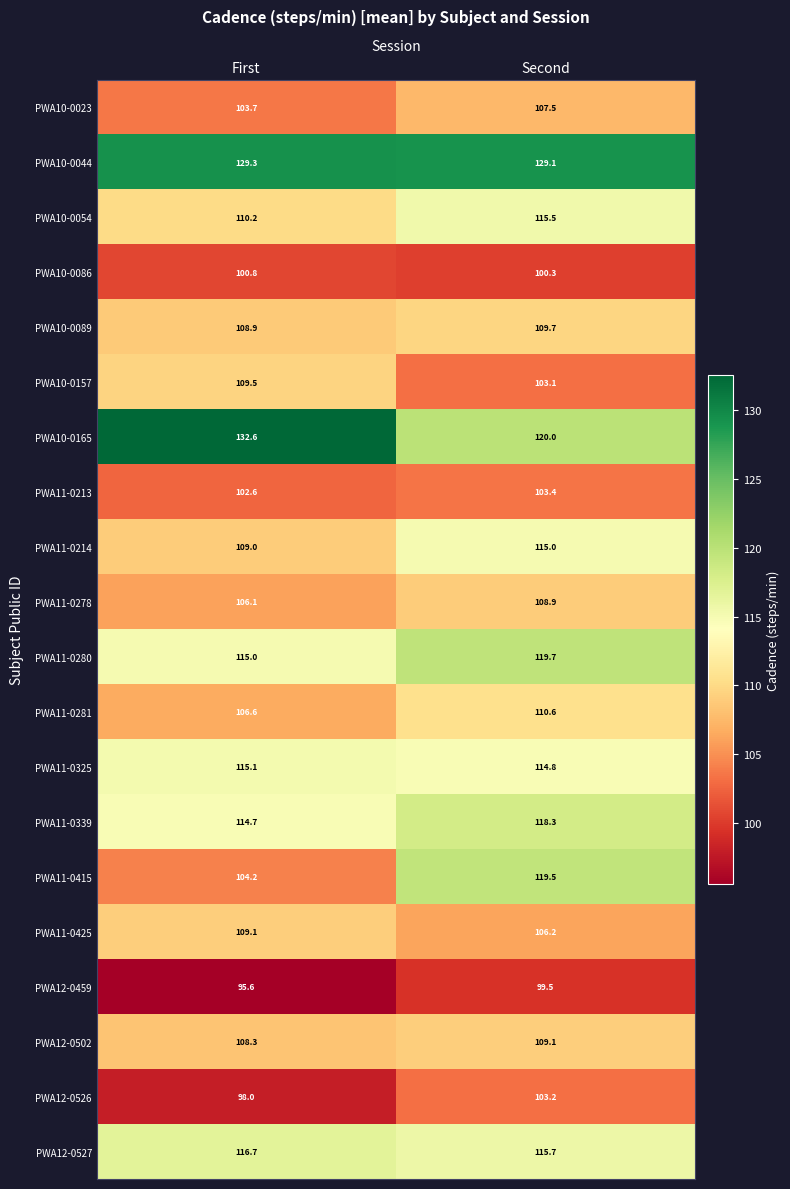

The PWA12-0502 series shows 176.7 at First. True or false?

False